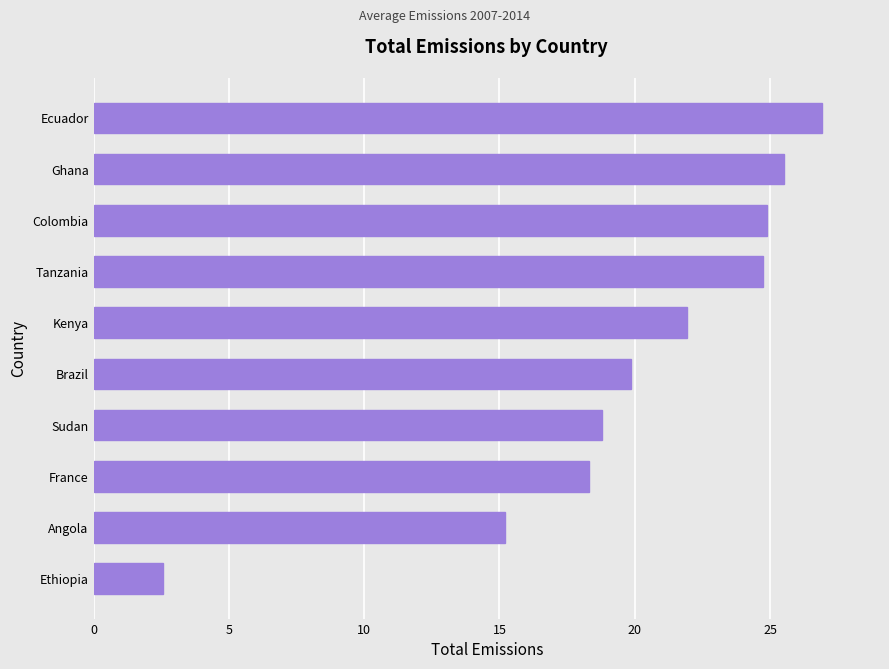

What is the ratio of the value at Colombia to the value at Brazil?

1.3